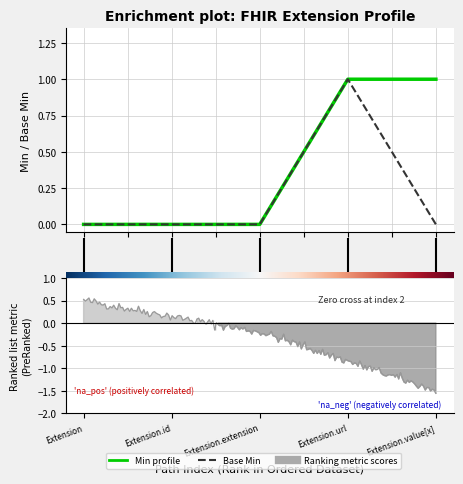

True or false: Min and Base Min cross at least once.

False